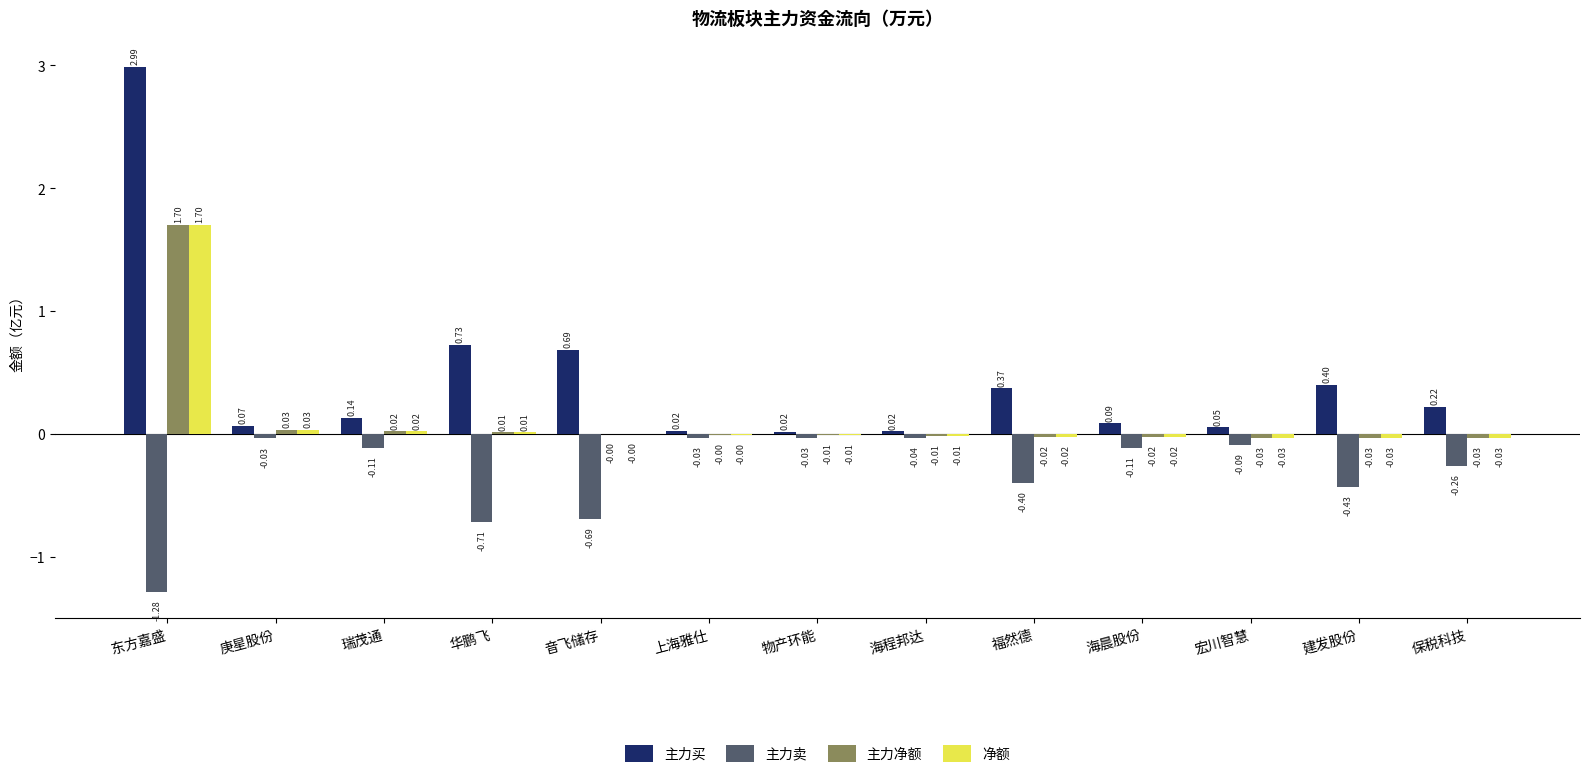

Between 上海雅仕 and 保税科技, which series saw the biggest shift?

主力卖